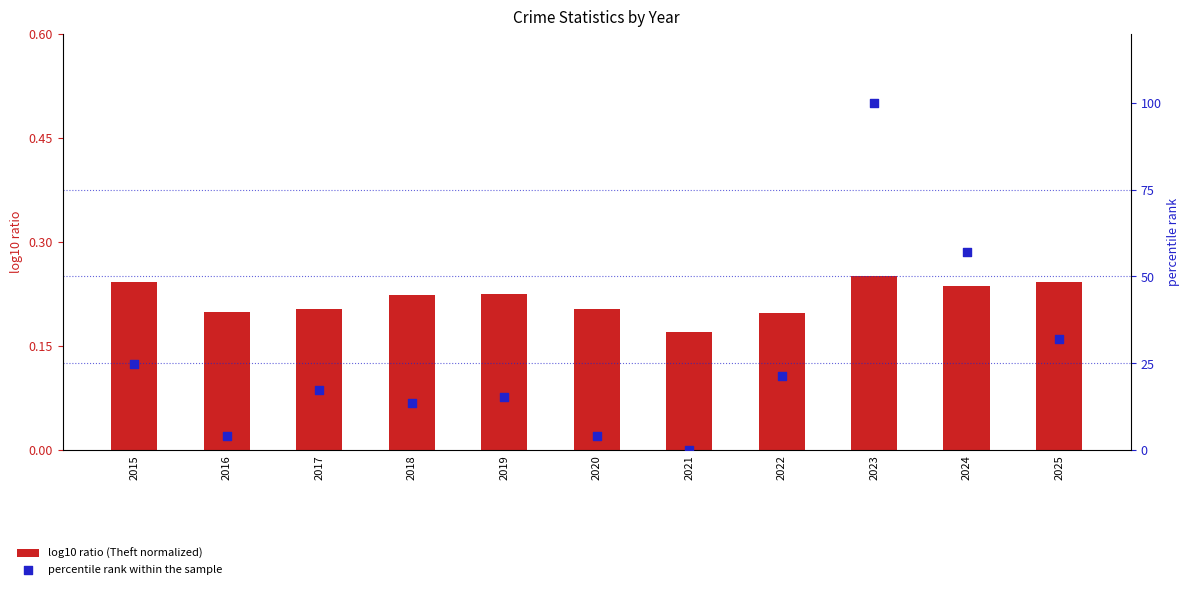

What are all the series names shown in the legend?

log10 ratio (Theft normalized), percentile rank within the sample